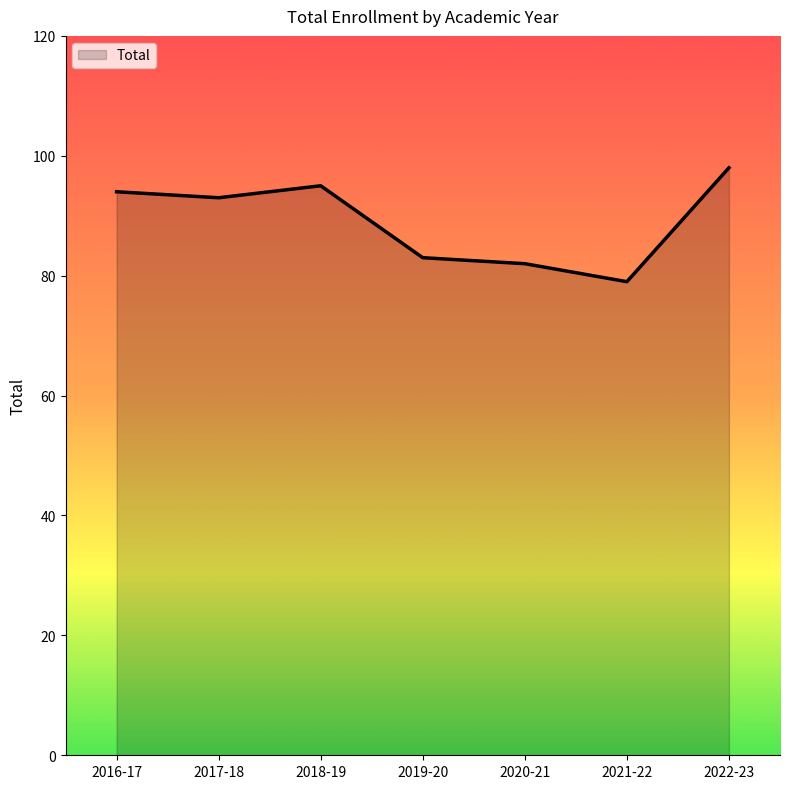

Reading left to right, transcribe all the data shown in this chart.

2016-17=94	2017-18=93	2018-19=95	2019-20=83	2020-21=82	2021-22=79	2022-23=98